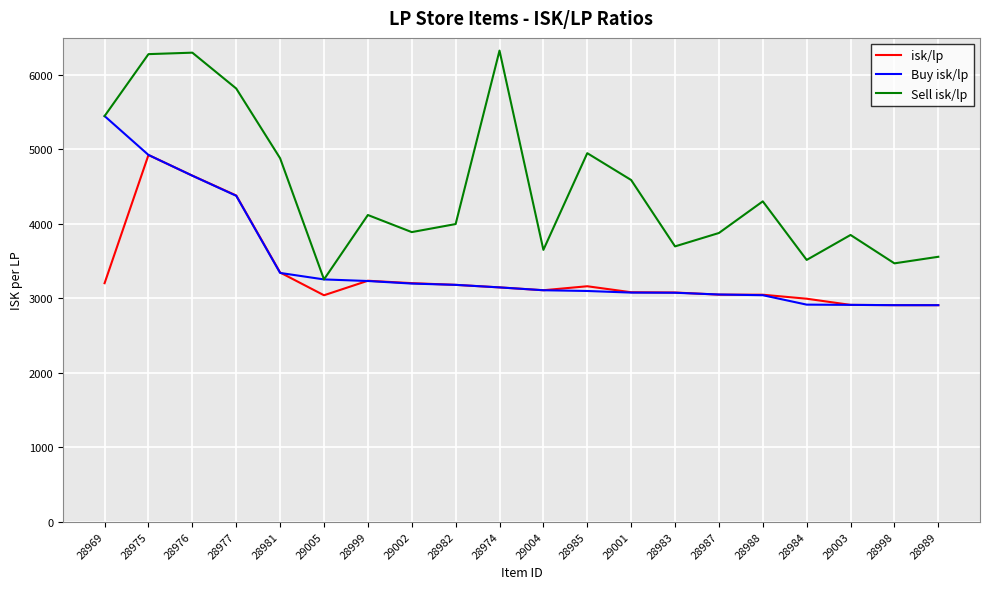

What is the greatest value displayed?

6322.1